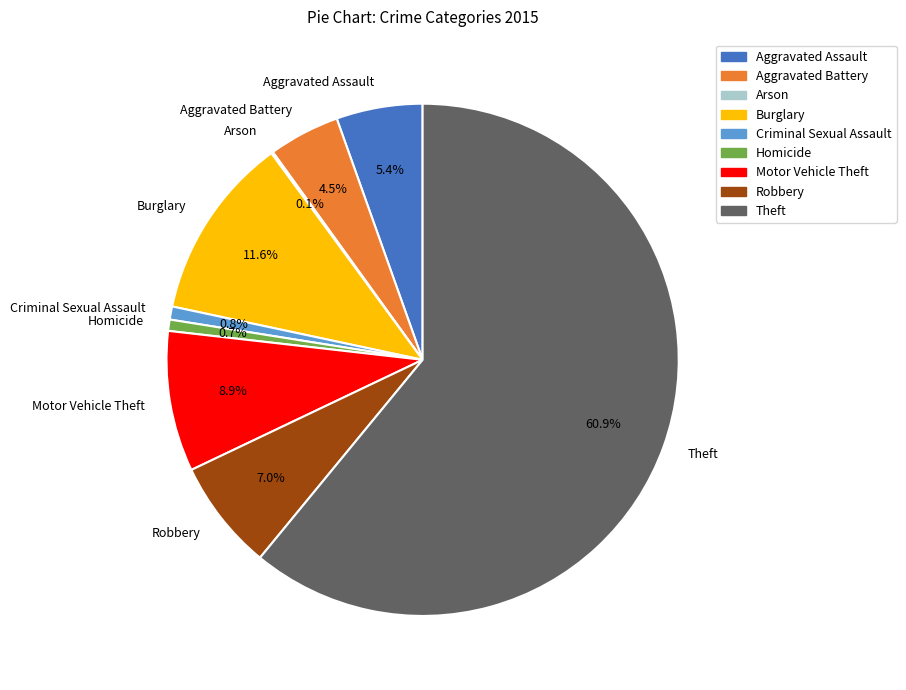

How much of the chart is everything except Burglary?

88.4%